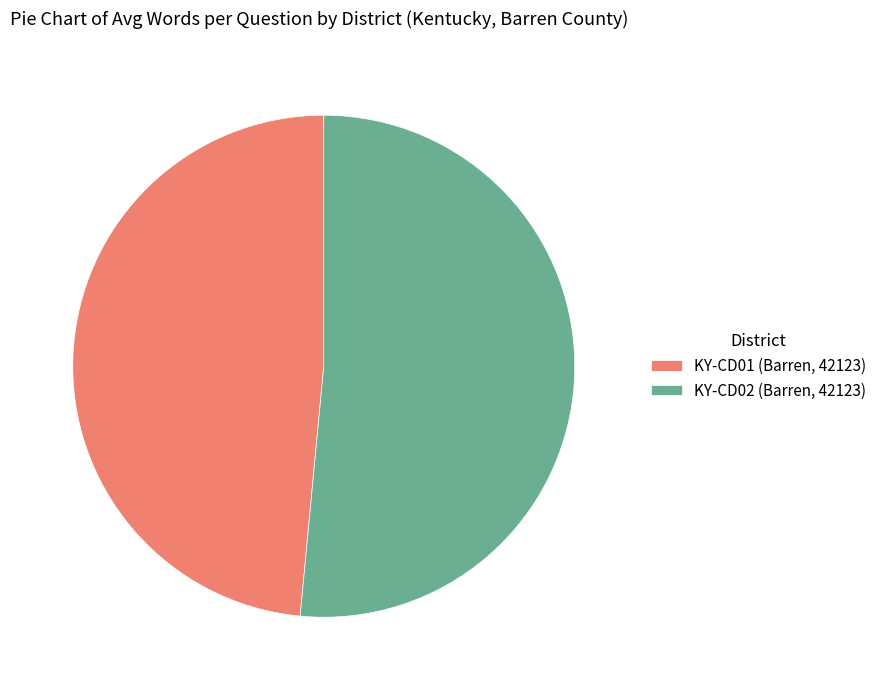

Which category accounts for the majority?

KY-CD02 (Barren, 42123)